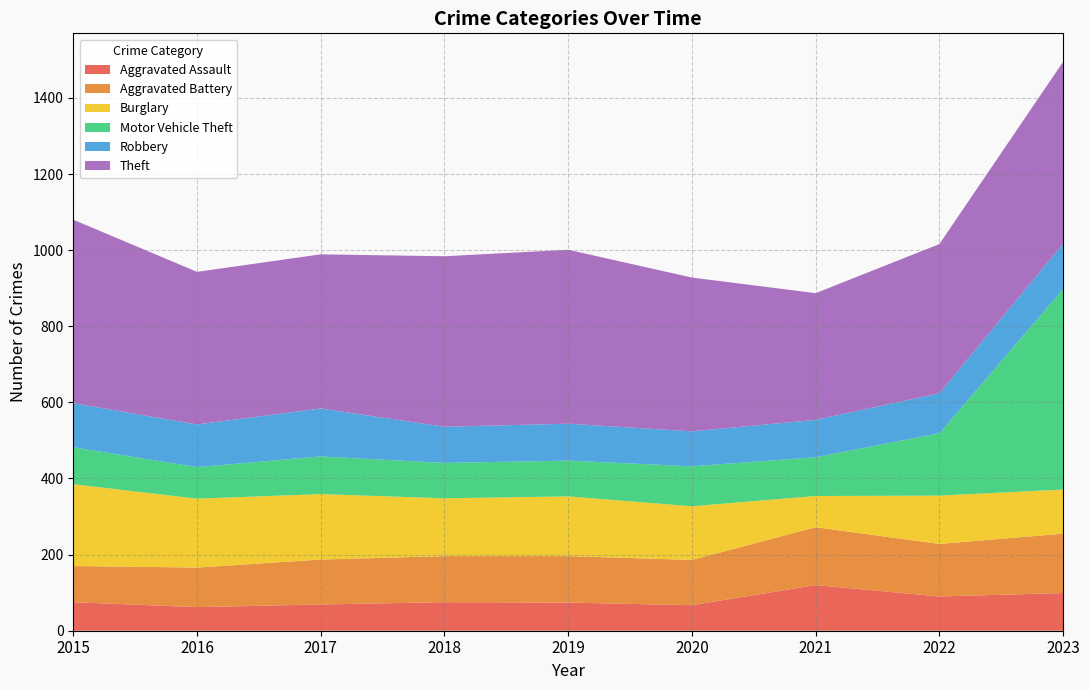

Reading left to right, what are all the values shown in this chart?

Aggravated Assault: 2015=75	2016=62	2017=69	2018=75	2019=74	2020=67	2021=120	2022=90	2023=99
Aggravated Battery: 2015=95	2016=104	2017=118	2018=121	2019=122	2020=119	2021=152	2022=138	2023=156
Burglary: 2015=215	2016=181	2017=172	2018=152	2019=157	2020=141	2021=82	2022=127	2023=116
Motor Vehicle Theft: 2015=97	2016=83	2017=99	2018=93	2019=94	2020=105	2021=102	2022=164	2023=527
Robbery: 2015=116	2016=112	2017=126	2018=95	2019=97	2020=92	2021=98	2022=105	2023=119
Theft: 2015=482	2016=401	2017=405	2018=448	2019=457	2020=404	2021=333	2022=392	2023=478